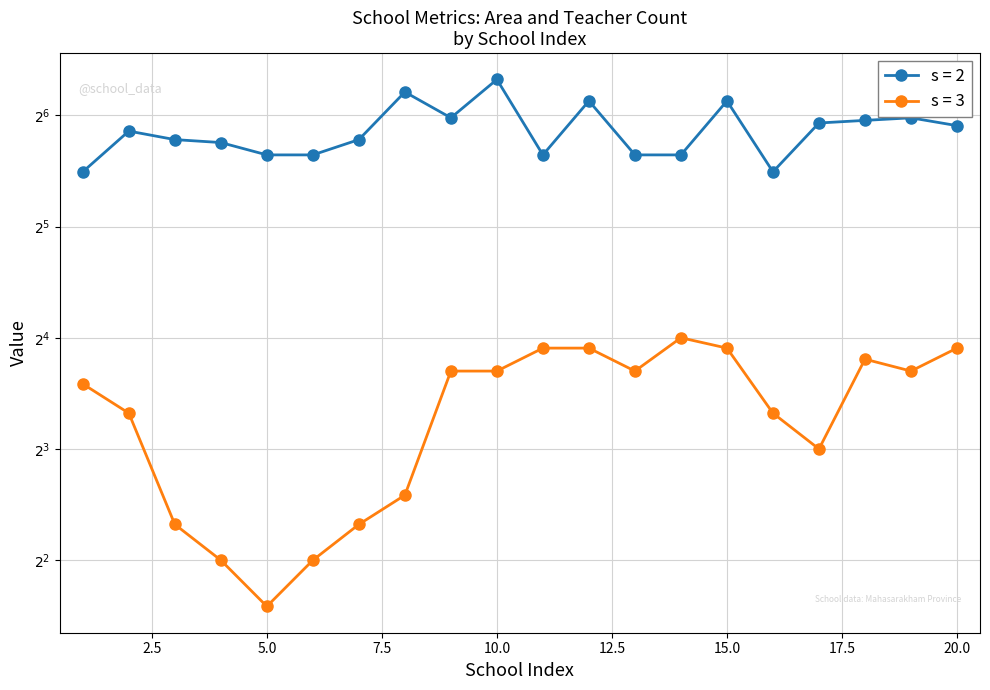

Is the value of s = 3 at 7 greater than the value of s = 2 at 3?

No